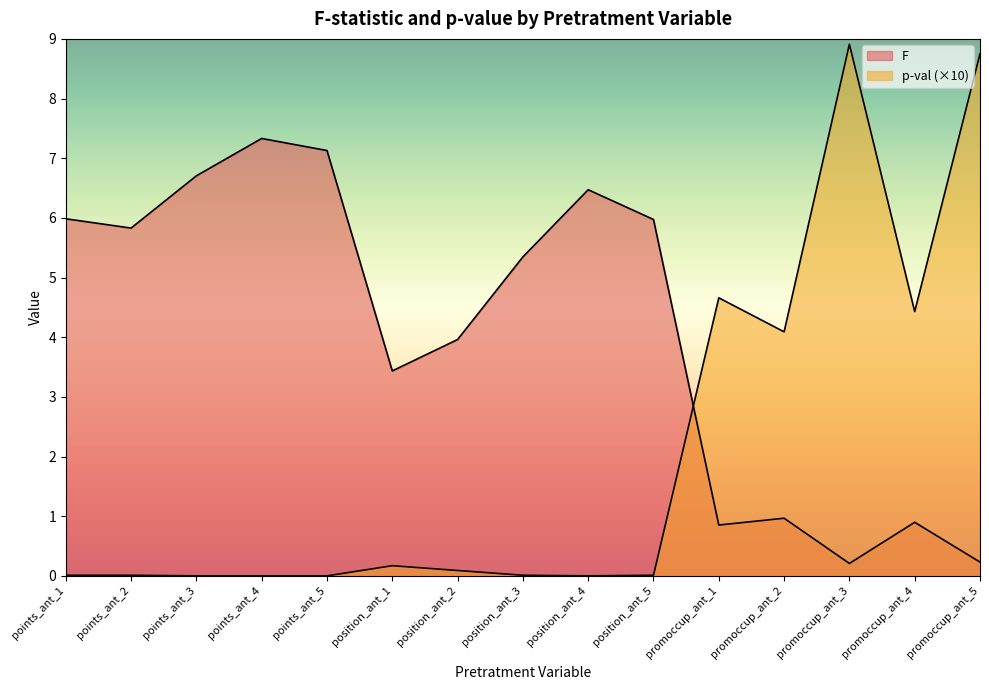

What position from the left is promoccup_ant_4?

14